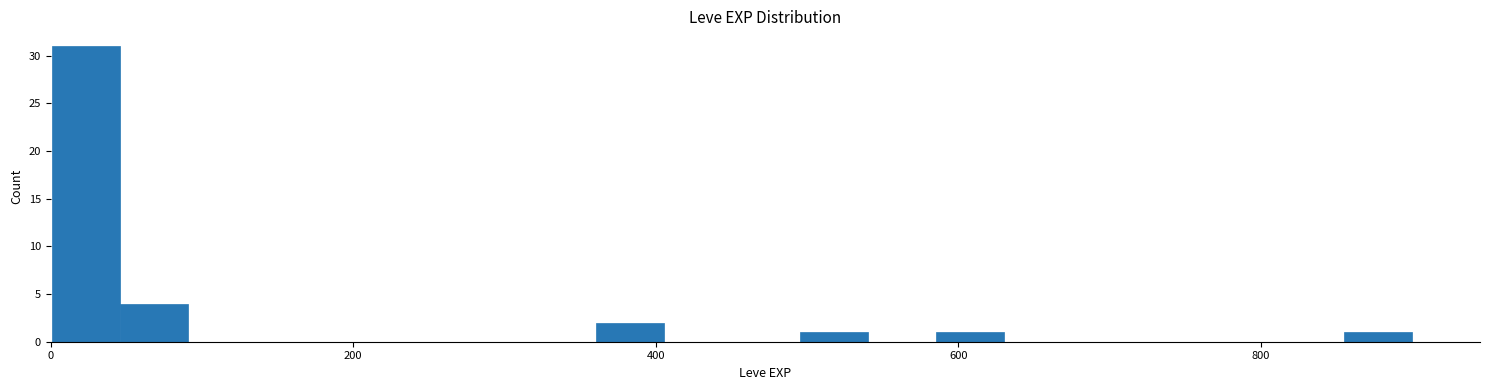

Around what value on the x-axis is the tallest bar? Give the approximate position of its centre, as read against the axis.

20